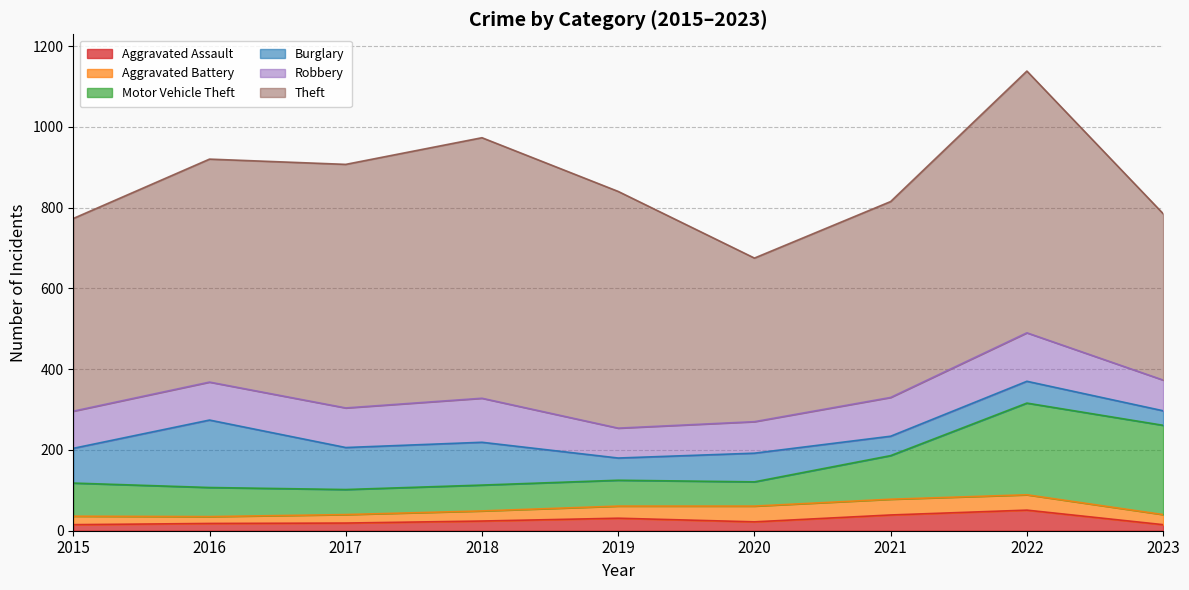

At which category is the sum across all series the highest?

2022